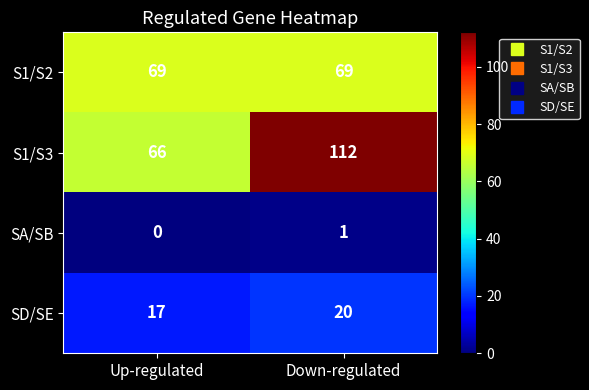

What is the difference between the highest and lowest values at Up-regulated?

69